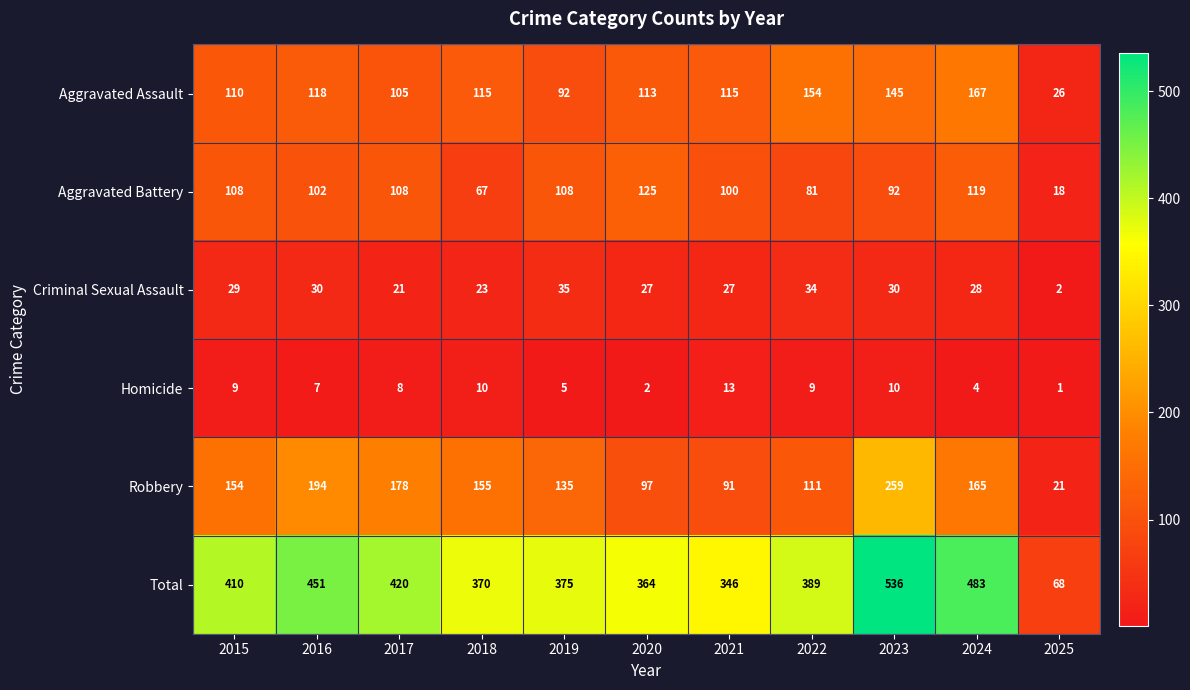

What is the total value across all series at 2024?

966